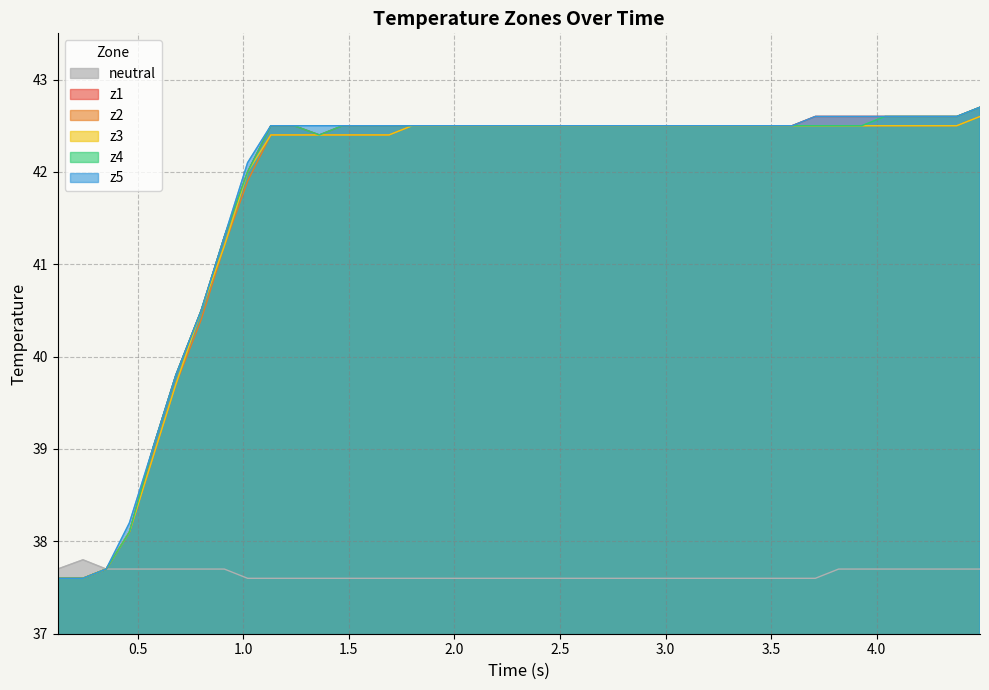

What is the lowest value of the z5 series?

37.6